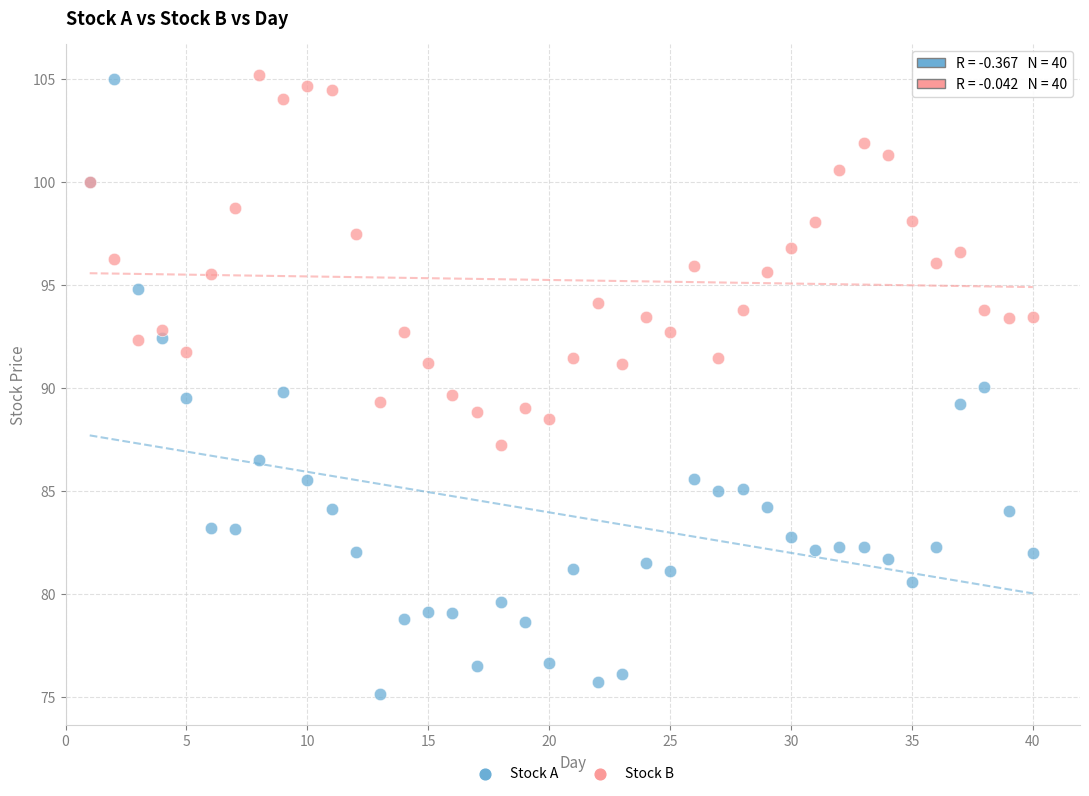

Which series has the widest spread of Y values?

Stock A